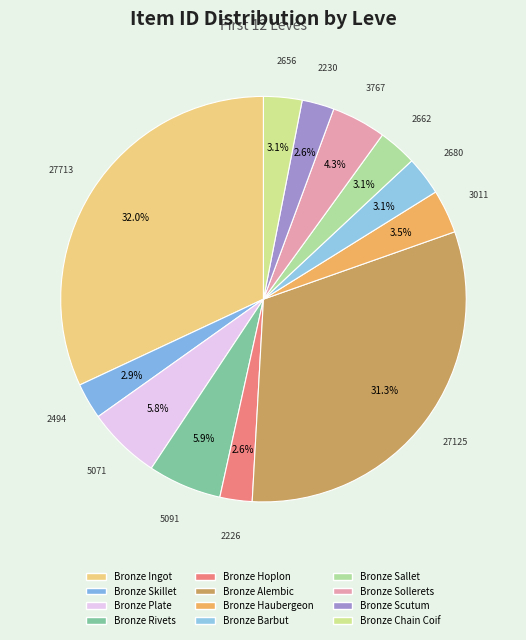

How many slices are in this pie chart?

12